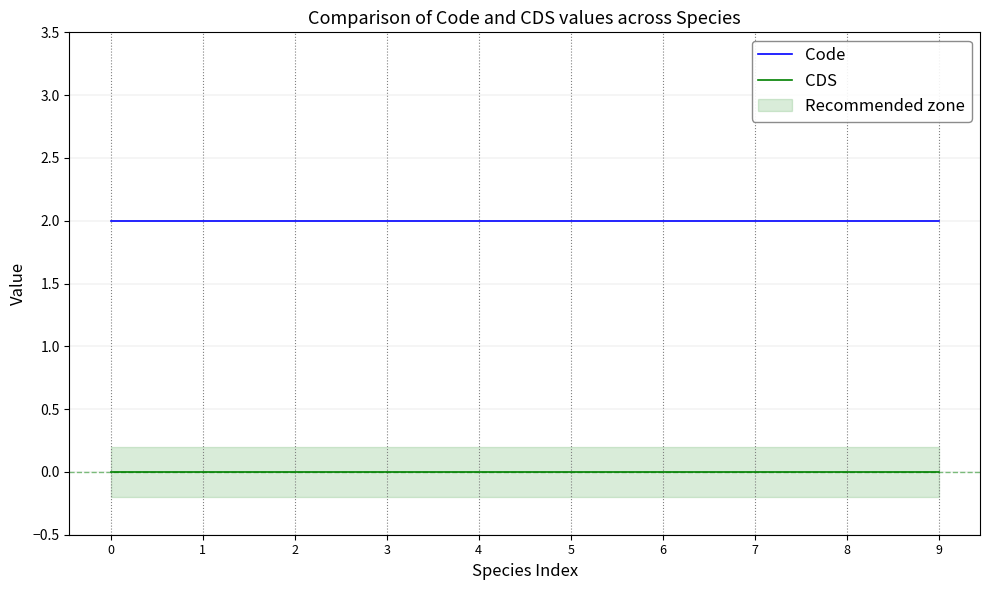

True or false: CDS has a value of 0 at 5.

True